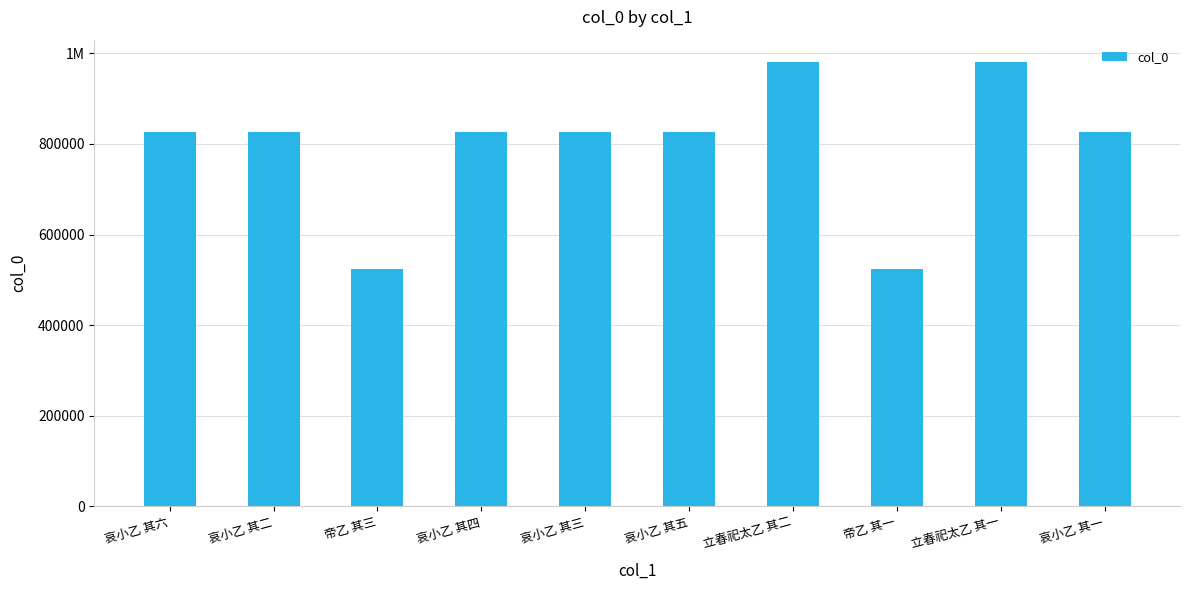

Are the bars grouped side by side (vs. stacked)?

No